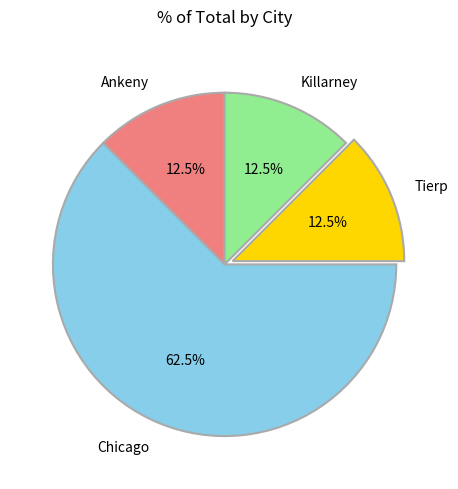

What percentage is NOT represented by Chicago?

37.5%